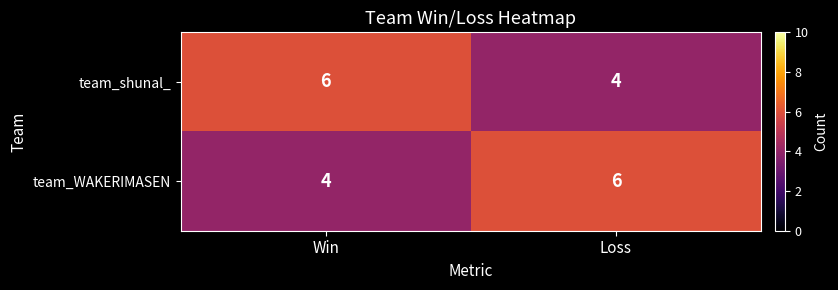

What is the total value across all series at Loss?

10